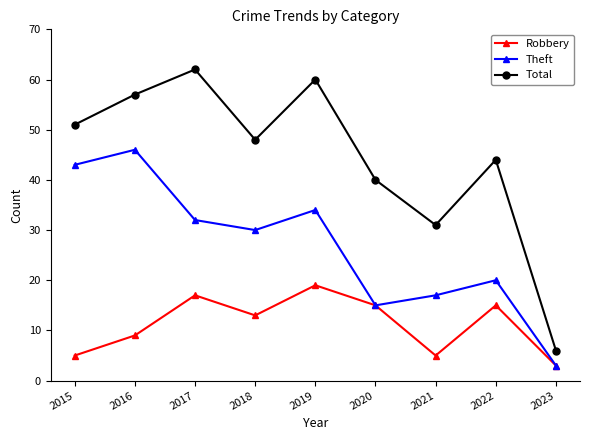

Reading left to right, list all the values displayed in this chart.

Robbery: 5	9	17	13	19	15	5	15	3
Theft: 43	46	32	30	34	15	17	20	3
Total: 51	57	62	48	60	40	31	44	6